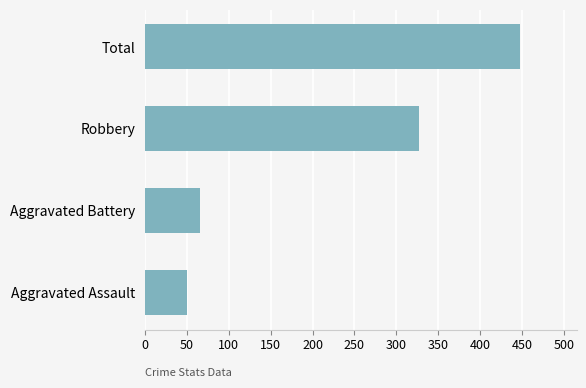

What is the difference between the maximum and second lowest values?

382